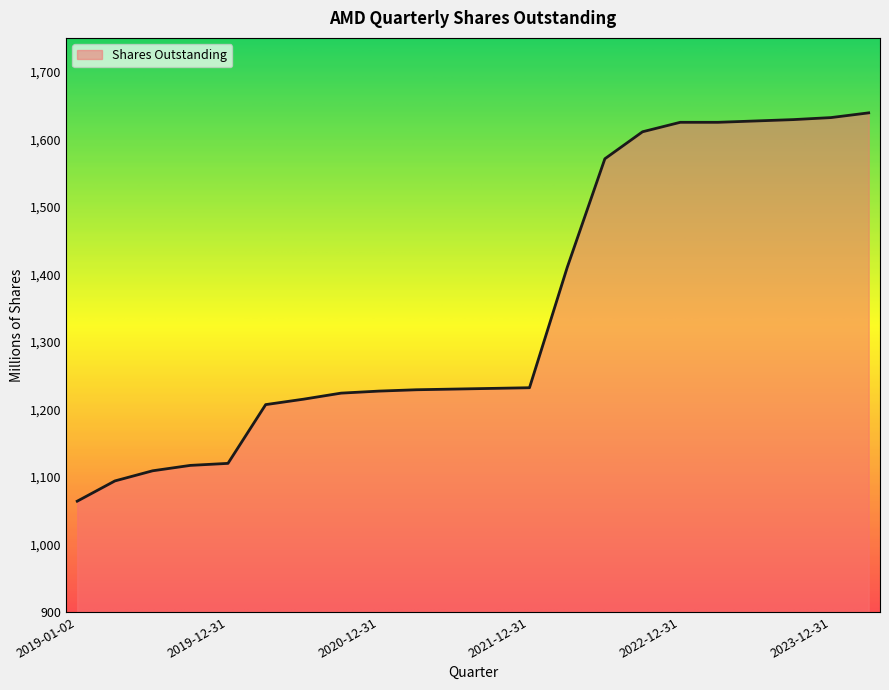

What is the smallest value displayed?

1064